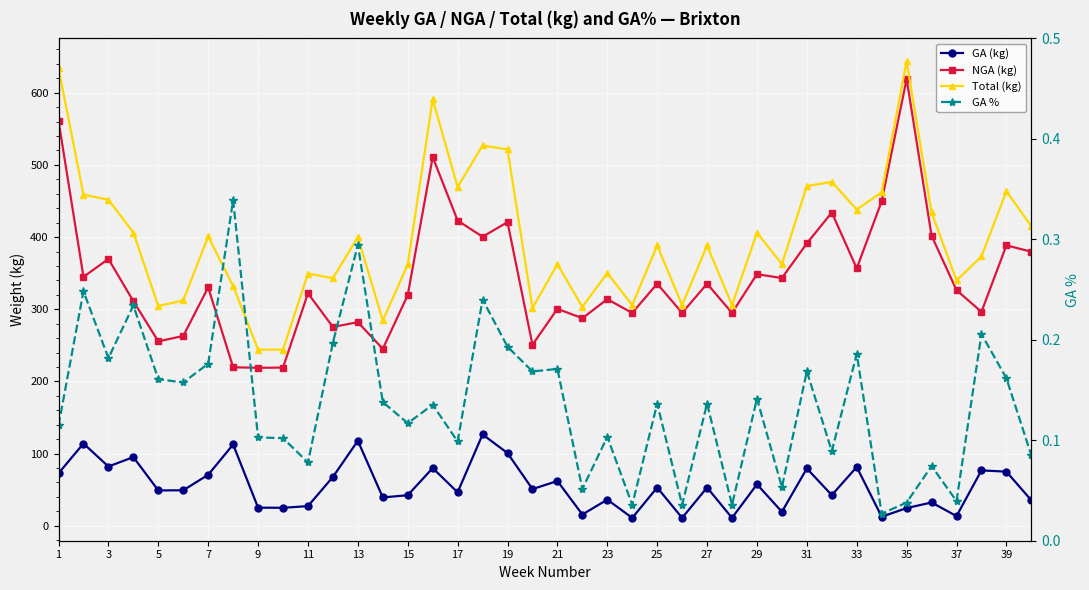

How many values in the NGA (kg) series are below 330?

20